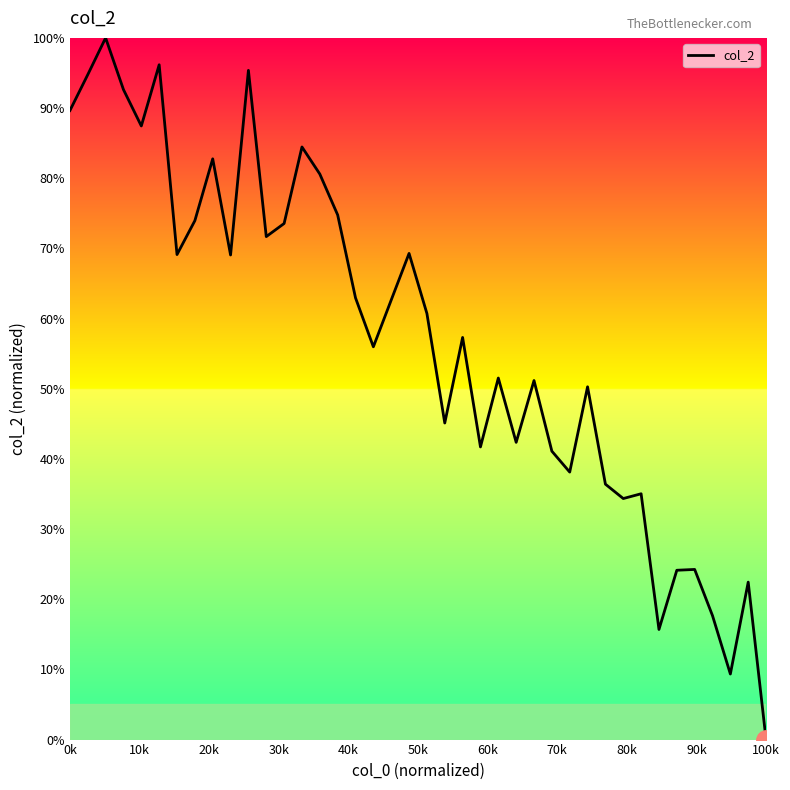

What is the maximum value shown in the chart?

100.0